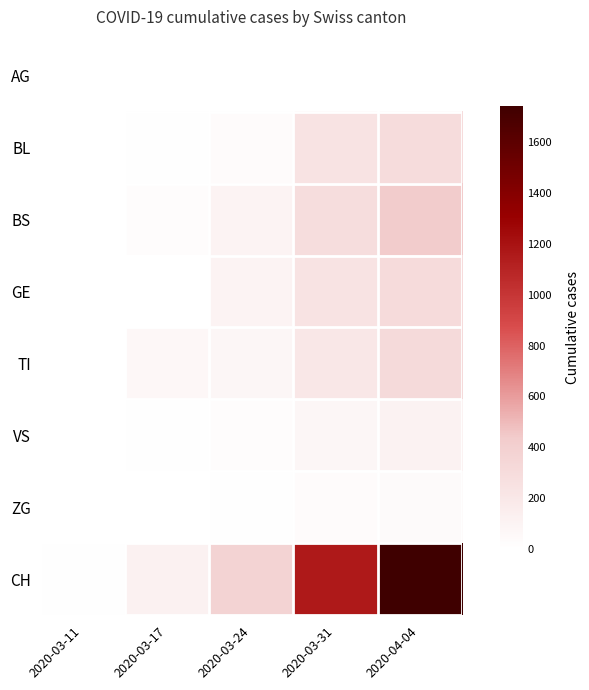

Rank the series by their maximum value, from highest to lowest.

CH, BS, TI, GE, BL, VS, ZG, AG